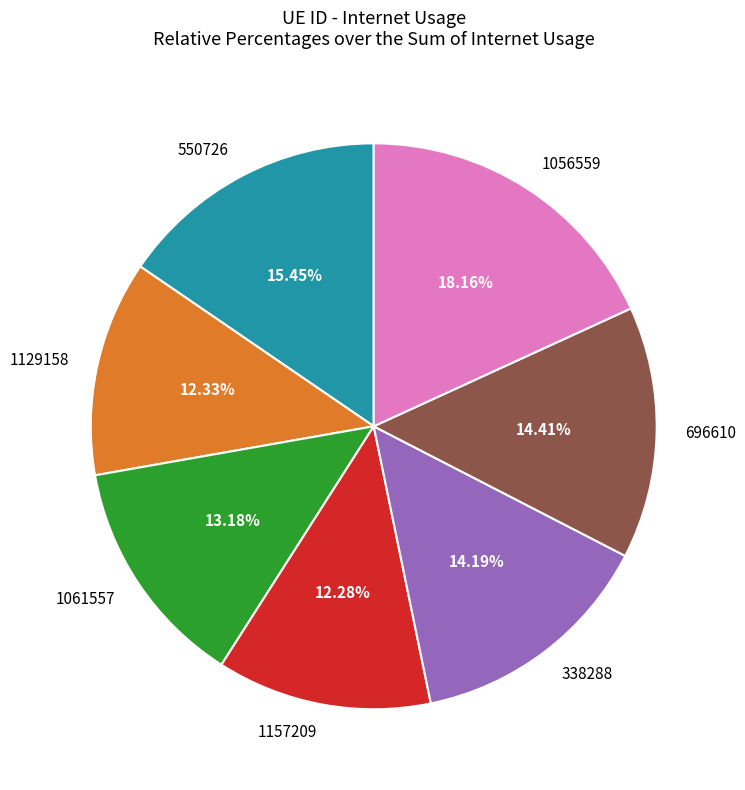

What is the largest slice in the pie chart?

1056559